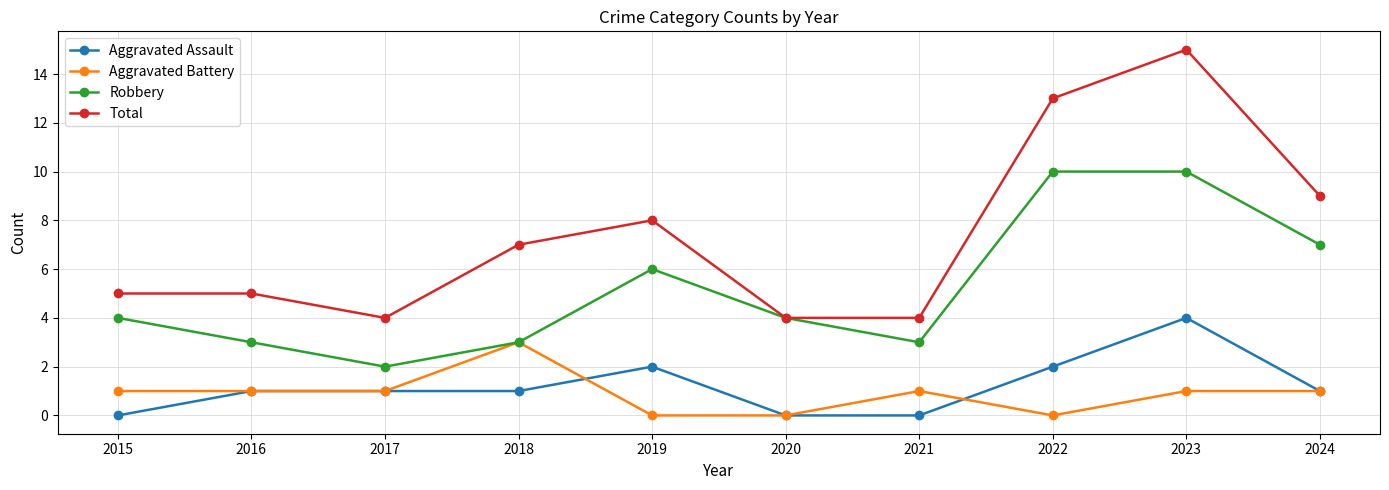

Where is Robbery nearest to the value 6?

2019